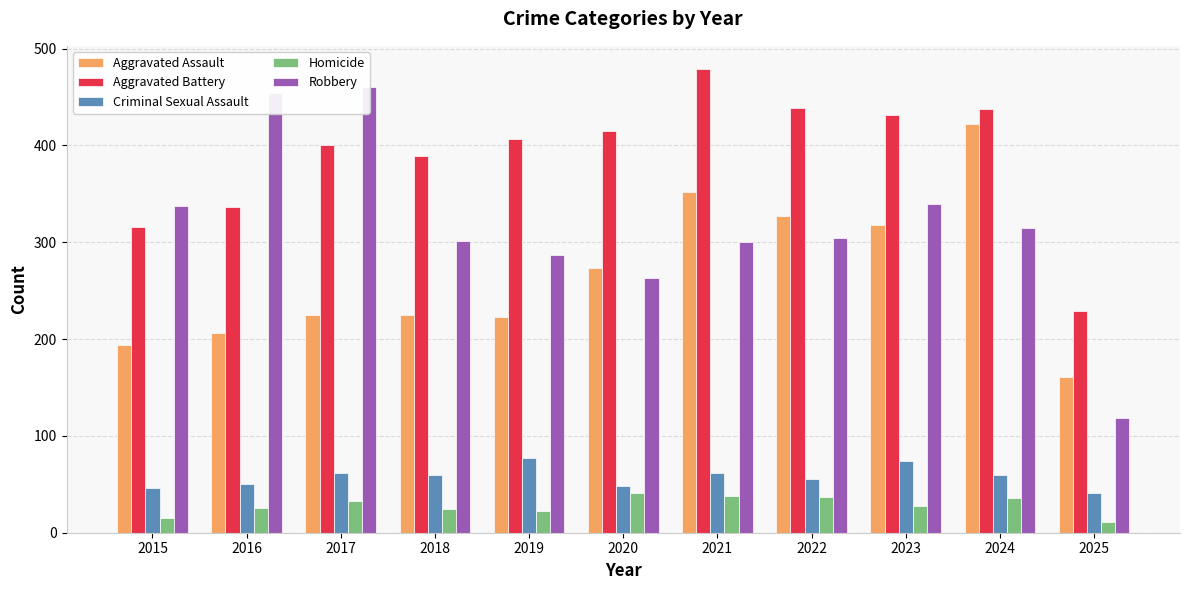

List the labels in order of Criminal Sexual Assault value, largest first.

2019, 2023, 2017, 2021, 2018, 2024, 2022, 2016, 2020, 2015, 2025